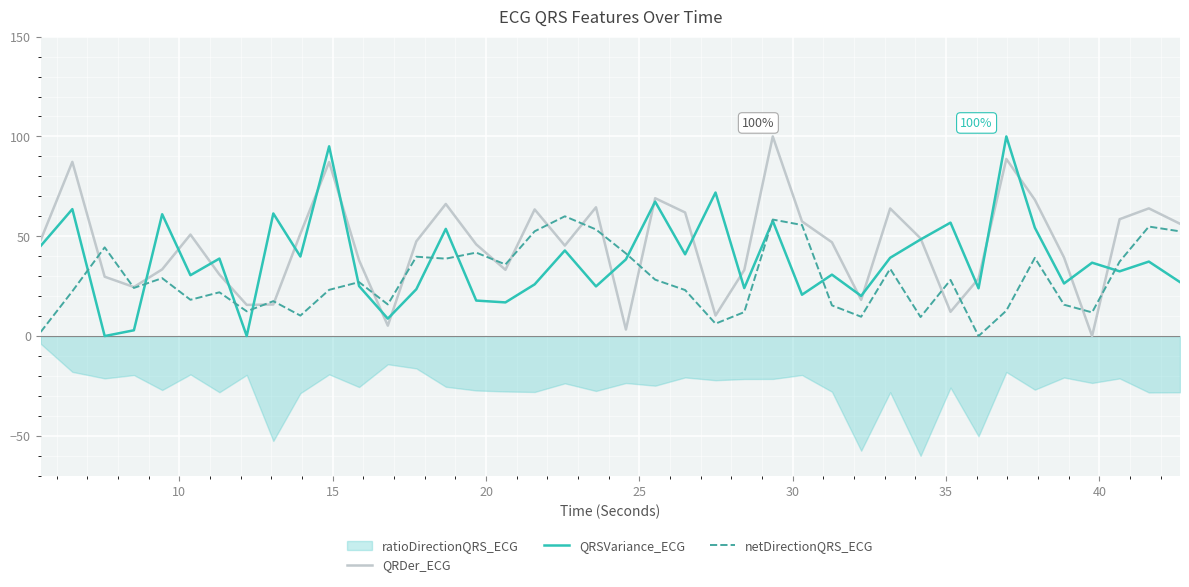

Is this an area chart (filled region under the line)?

No